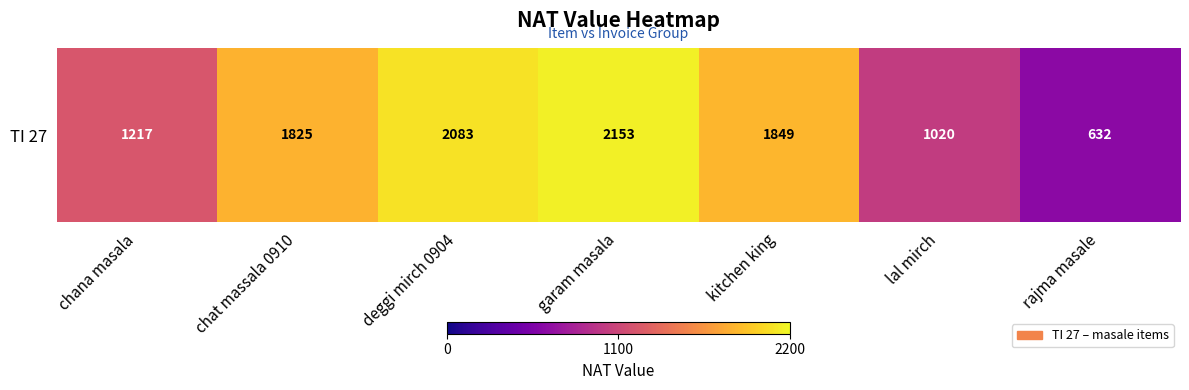

Is it true that the value at kitchen king is 1178.2?

False